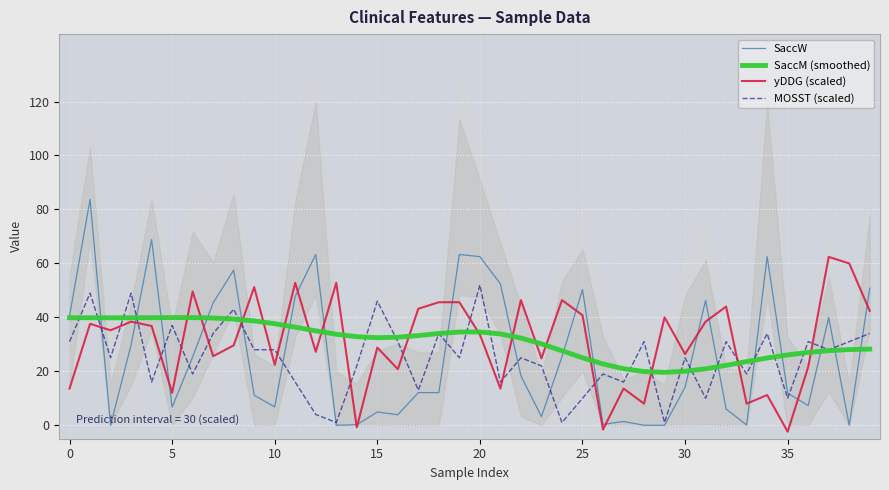

What is the difference between the second highest and minimum values in the yDDG (scaled) series?

62.4